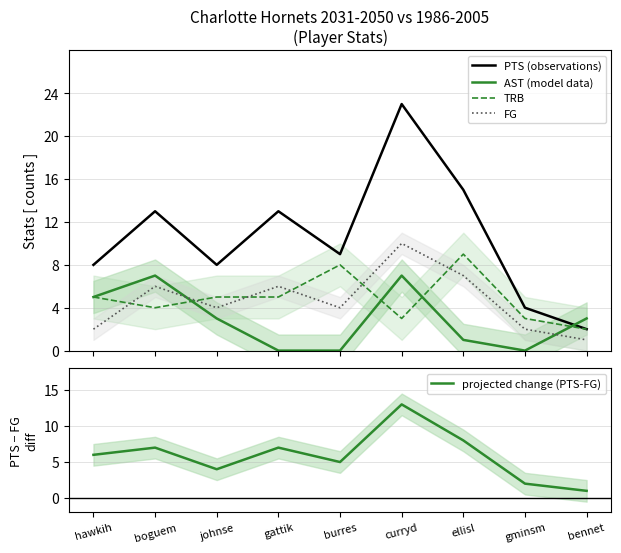

Reading left to right, list all the values displayed in this chart.

PTS (observations): hawkih=8	boguem=13	johnse=8	gattik=13	burres=9	curryd=23	ellisl=15	gminsm=4	bennet=2
AST (model data): hawkih=5	boguem=7	johnse=3	gattik=0	burres=0	curryd=7	ellisl=1	gminsm=0	bennet=3
TRB: hawkih=5	boguem=4	johnse=5	gattik=5	burres=8	curryd=3	ellisl=9	gminsm=3	bennet=2
FG: hawkih=2	boguem=6	johnse=4	gattik=6	burres=4	curryd=10	ellisl=7	gminsm=2	bennet=1
projected change (PTS-FG): hawkih=6	boguem=7	johnse=4	gattik=7	burres=5	curryd=13	ellisl=8	gminsm=2	bennet=1